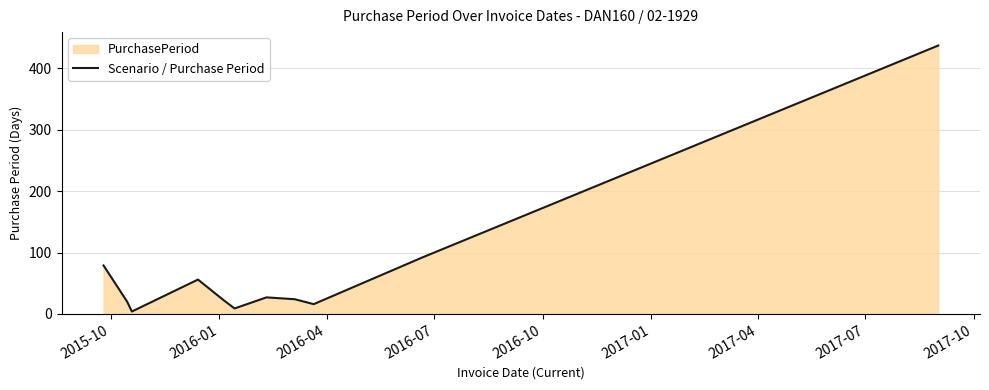

What is the greatest value displayed?

437